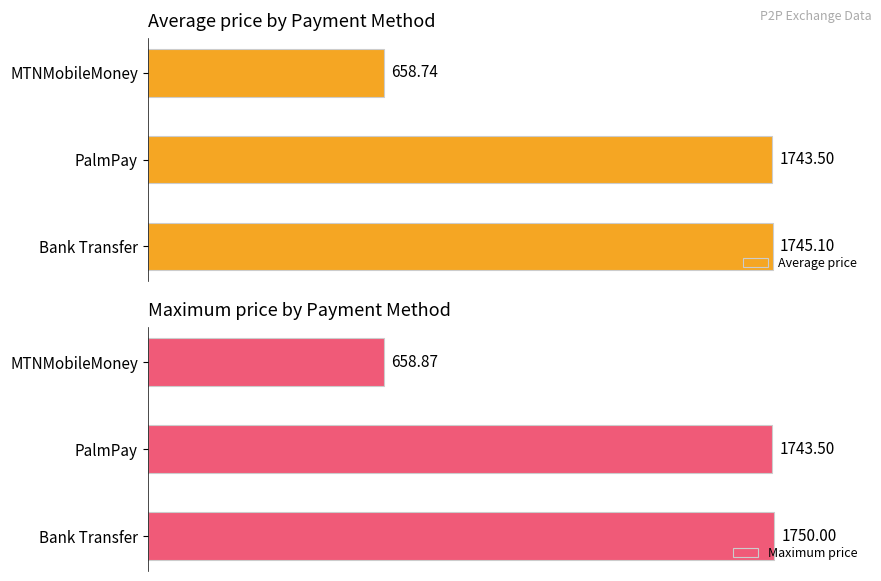

How many values in the Average price series exceed 1743?

2